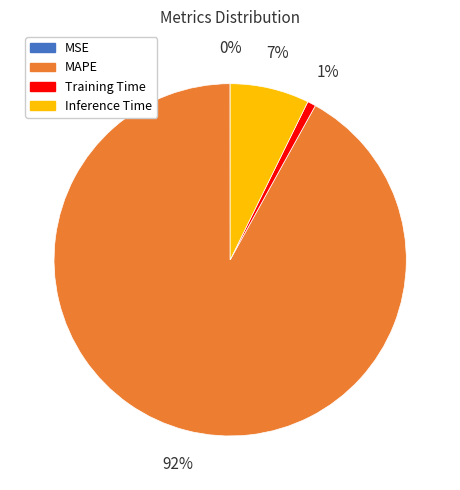

Is there a majority slice in this chart?

Yes